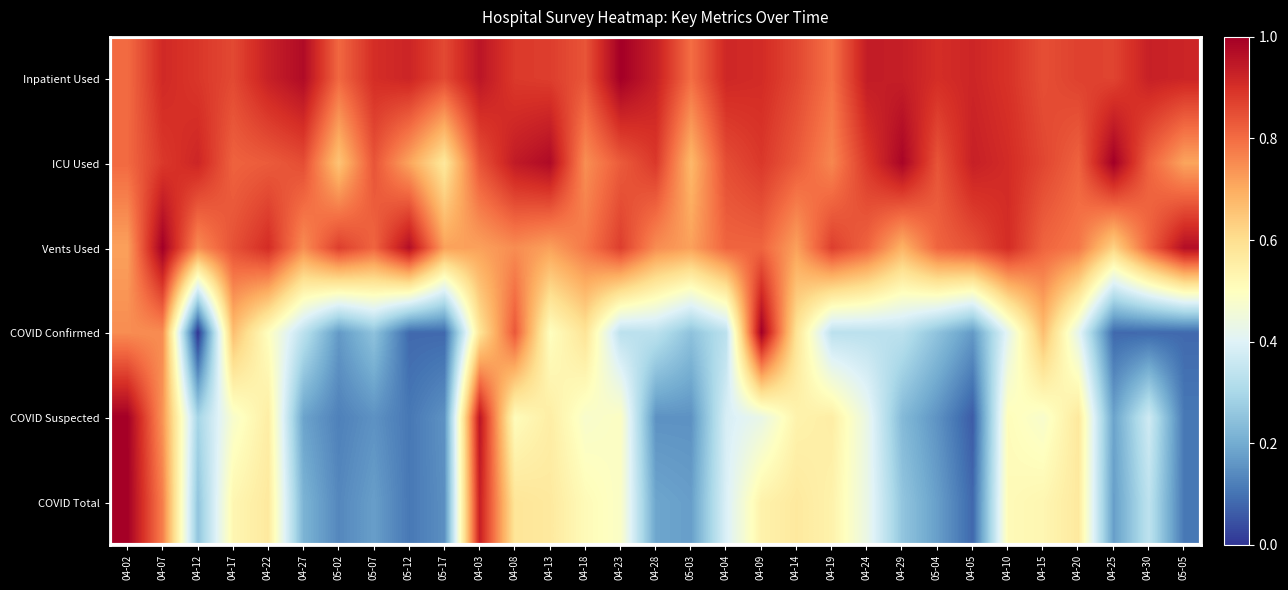

List the series in order of their peak value, highest first.

Inpatient Used, ICU Used, Vents Used, COVID Confirmed, COVID Suspected, COVID Total